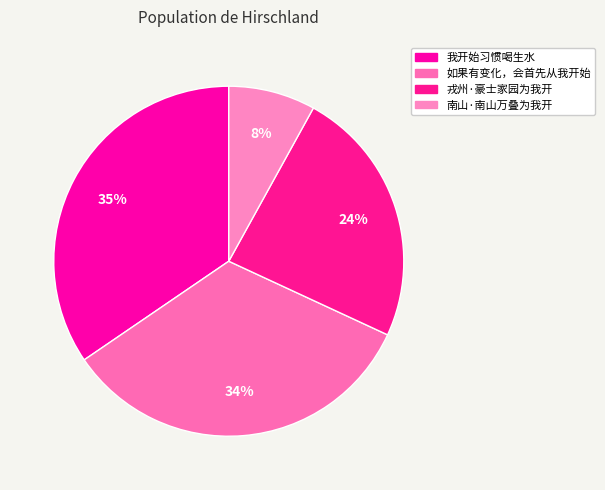

The 戎州·豪士家园为我开 slice represents 24% of the pie. True or false?

True